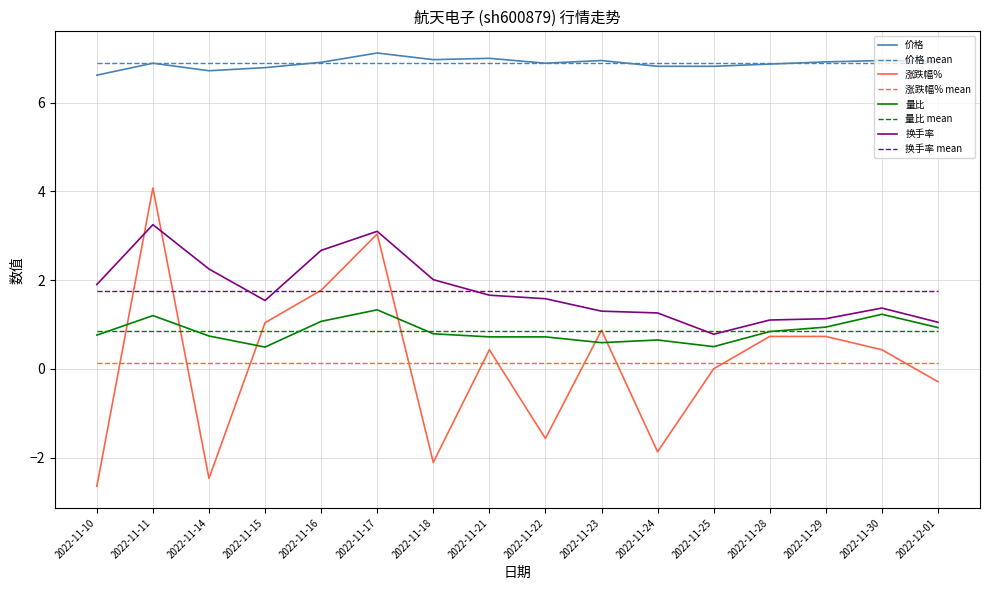

True or false: 价格 and 换手率 mean cross at least once.

False